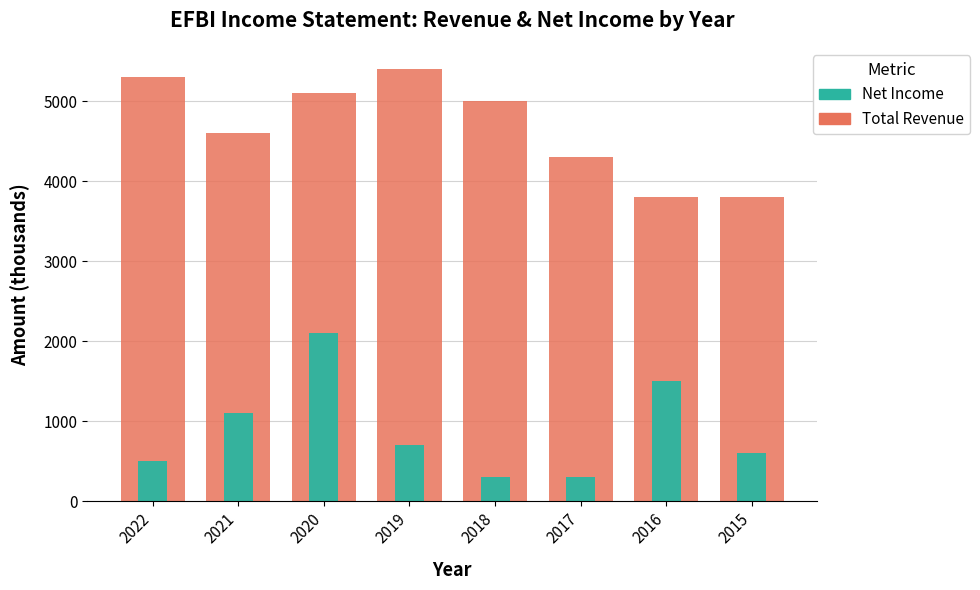

How many bars are there in total?

16